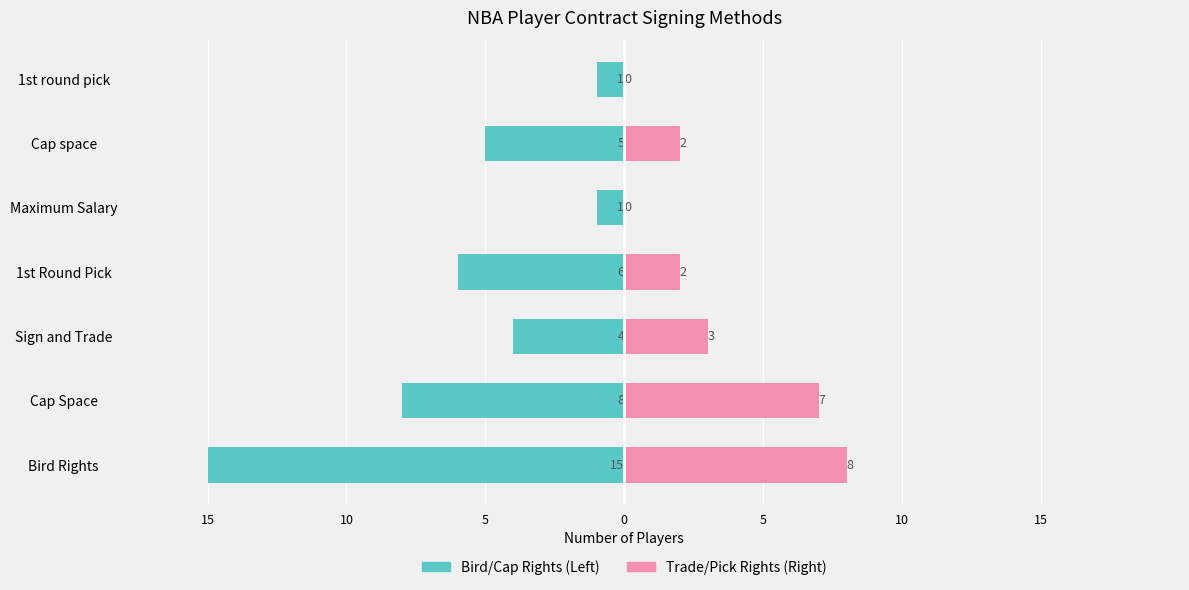

What is the average value of the Bird/Cap Rights series?

-6